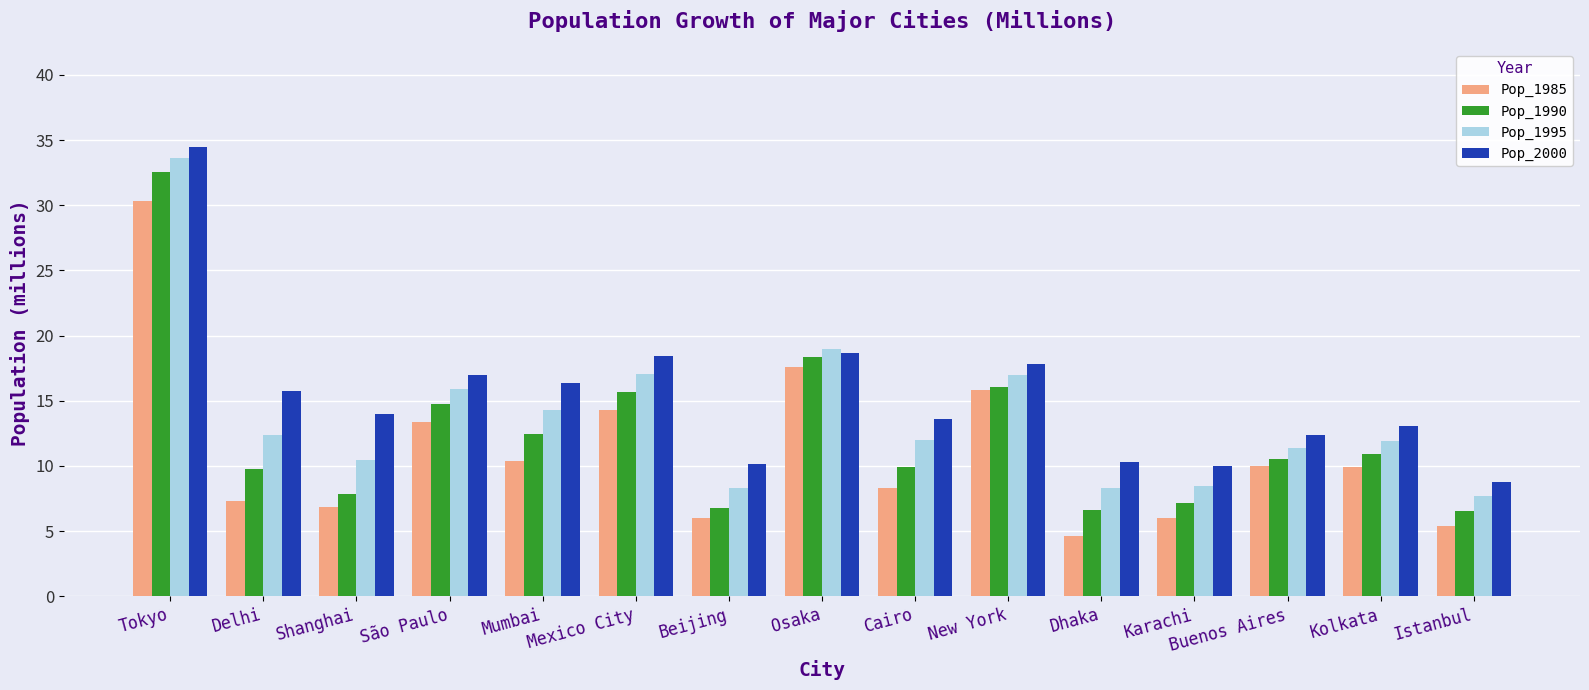

At Mexico City, list the series in order from largest to smallest.

Pop_2000, Pop_1995, Pop_1990, Pop_1985